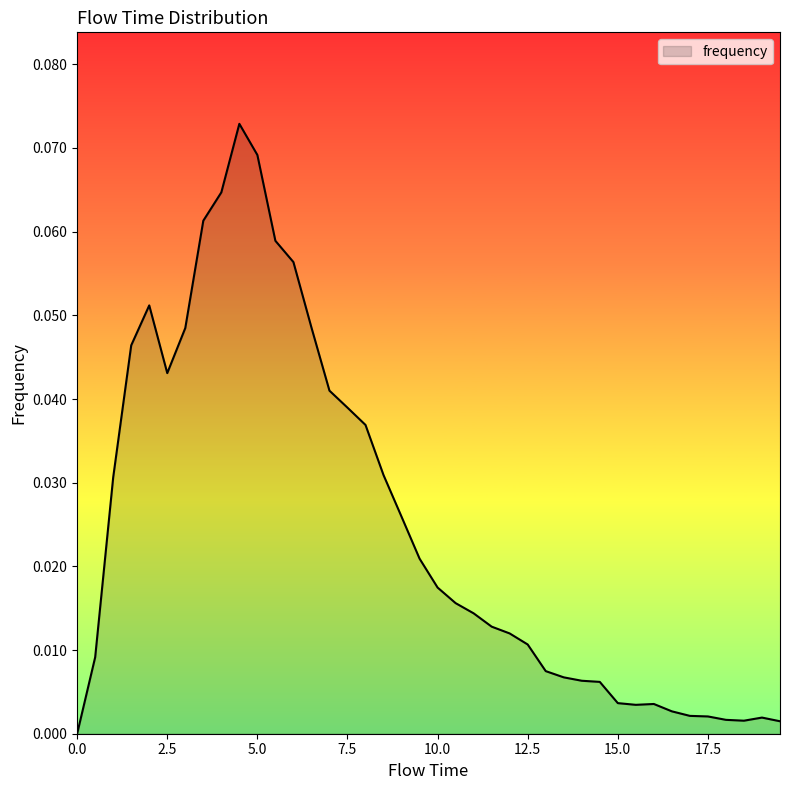

What is the greatest value displayed?

0.1